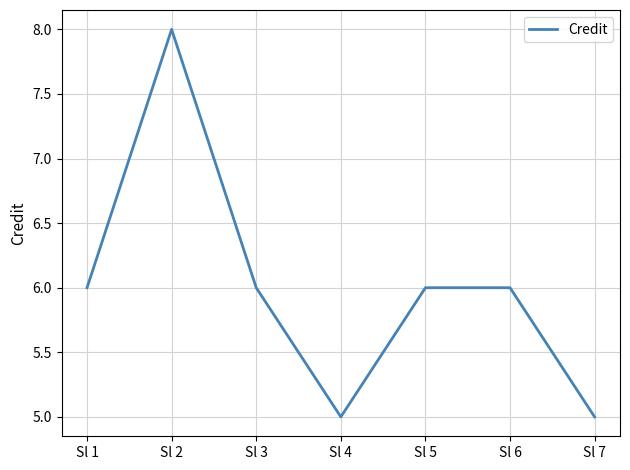

What is the minimum value shown in the chart?

5